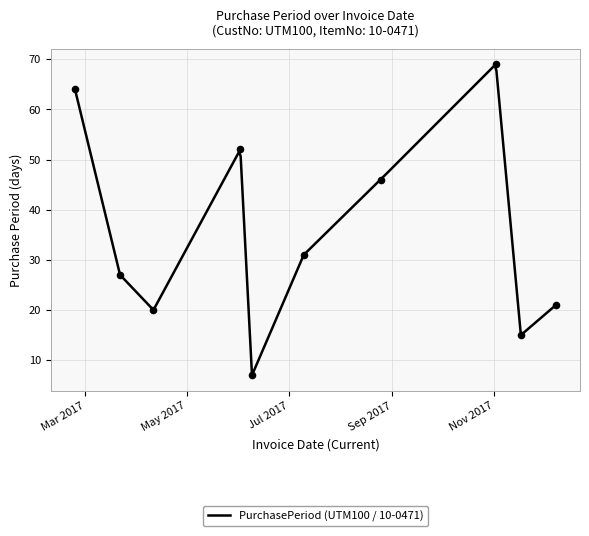

Between 2017-03-22 and 2017-02-23, which is larger?

2017-02-23